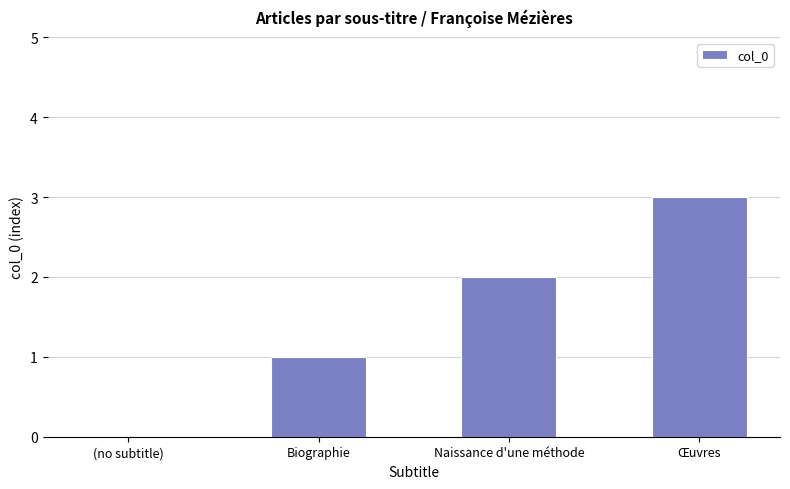

The chart shows a value of 2 at Biographie. True or false?

False